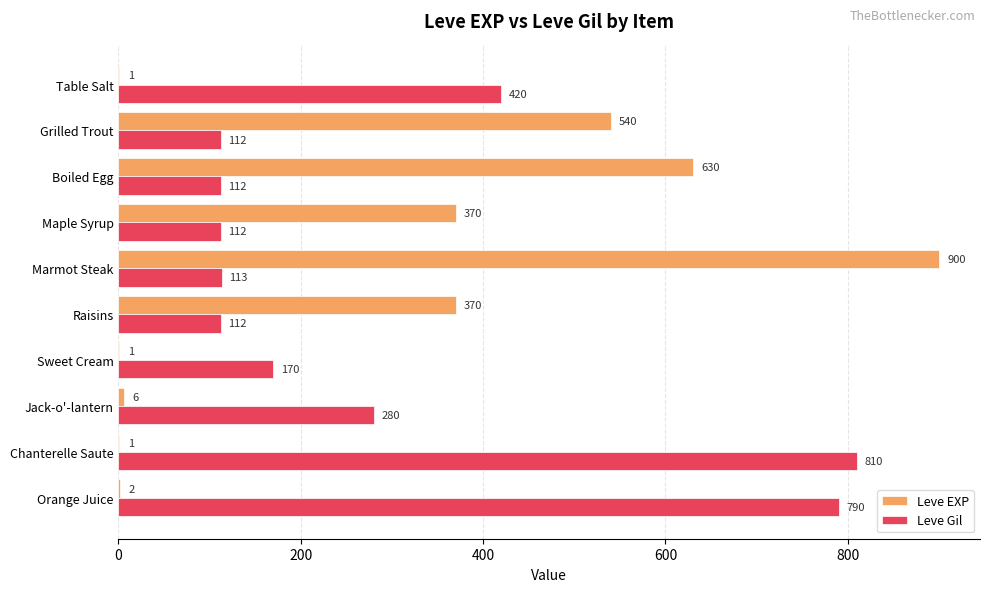

Which category has the highest value in the Leve EXP series?

Marmot Steak